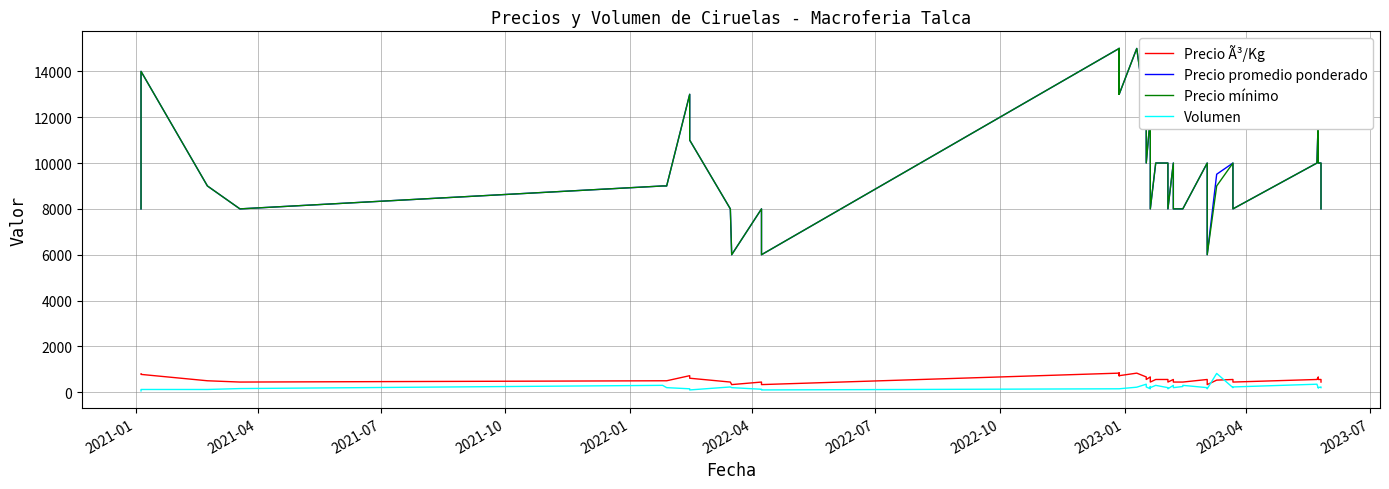

Is this an area chart (filled region under the line)?

No